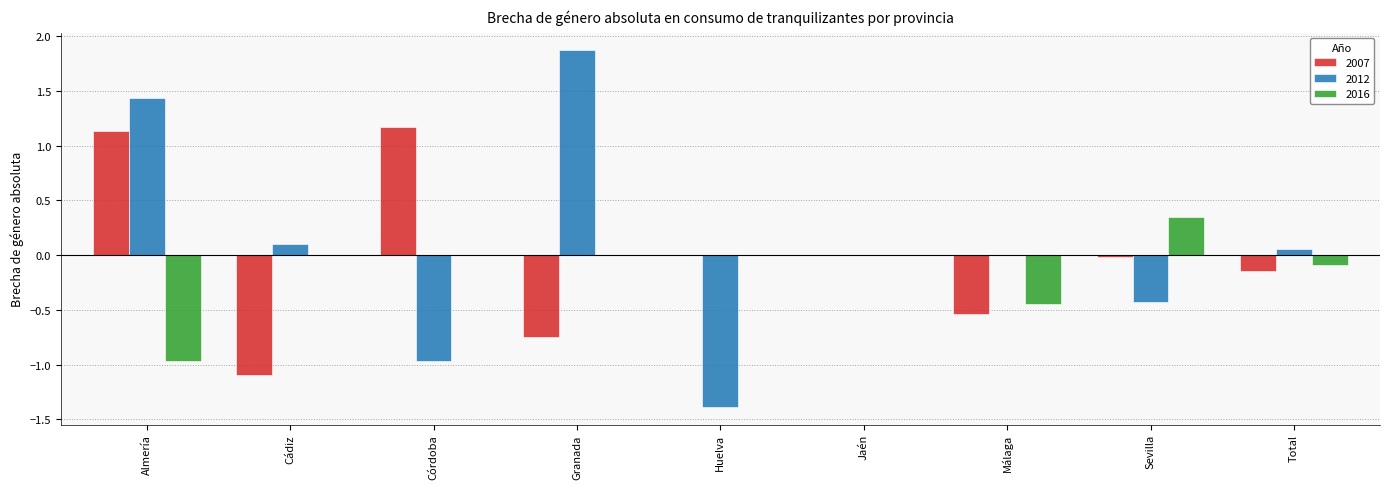

What are all the series names shown in the legend?

2007, 2012, 2016